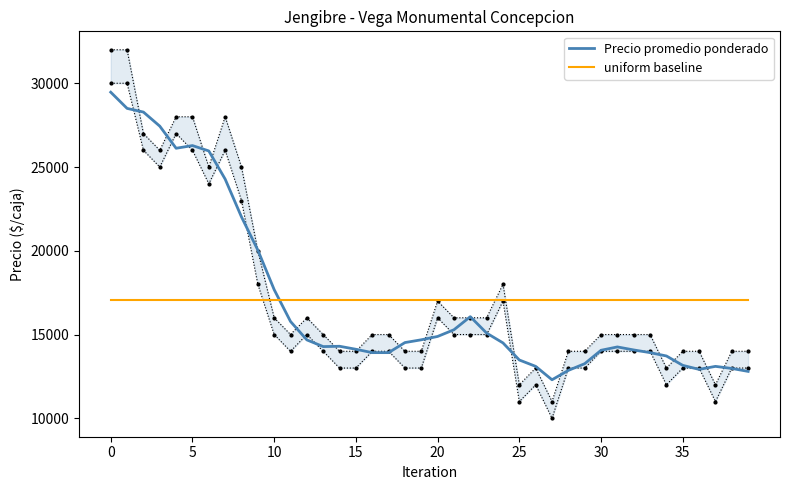

True or false: Precio promedio ponderado and uniform baseline cross at least once.

True